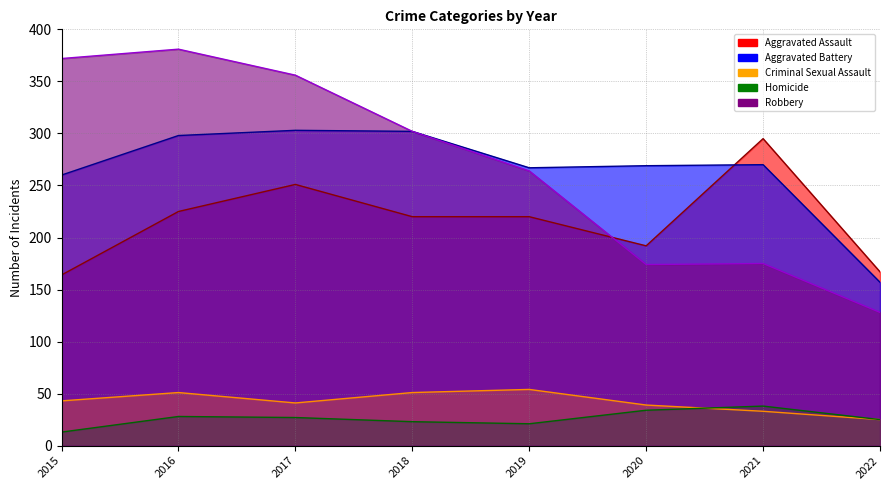

How many values in the Homicide series exceed 27?

3